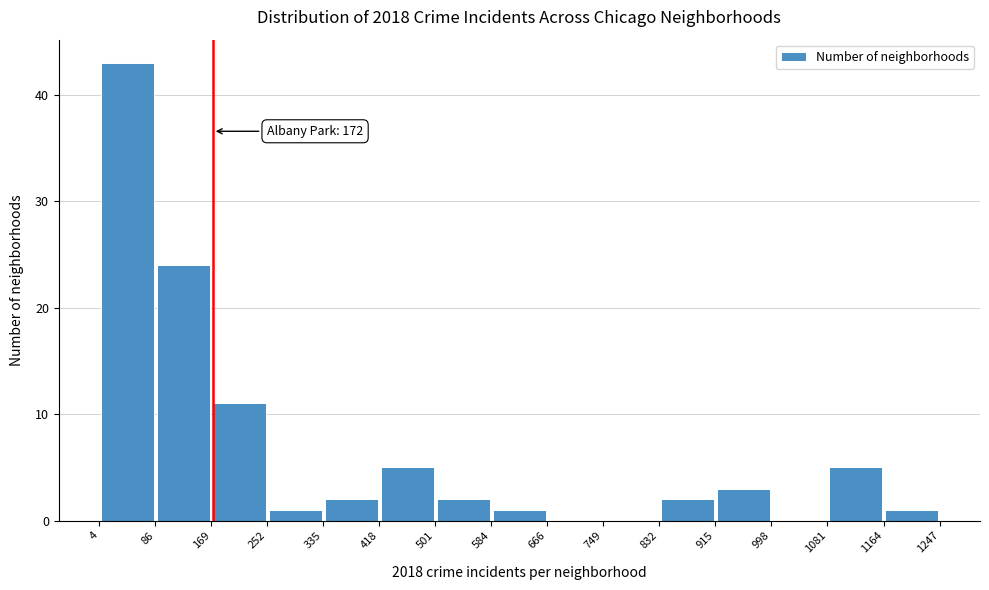

Which range on the x-axis has the tallest bar?

4 to 86